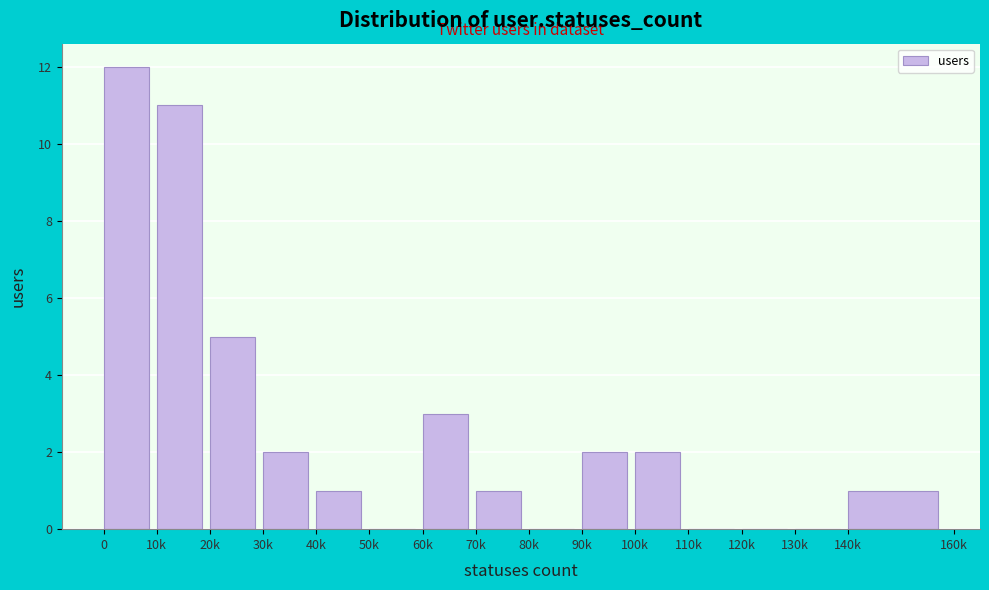

Reading left to right, what are all the values shown in this chart?

0=12	10k=11	20k=5	30k=2	40k=1	50k=0	60k=3	70k=1	80k=0	90k=2	100k=2	110k=0	120k=0	130k=0	140k=1